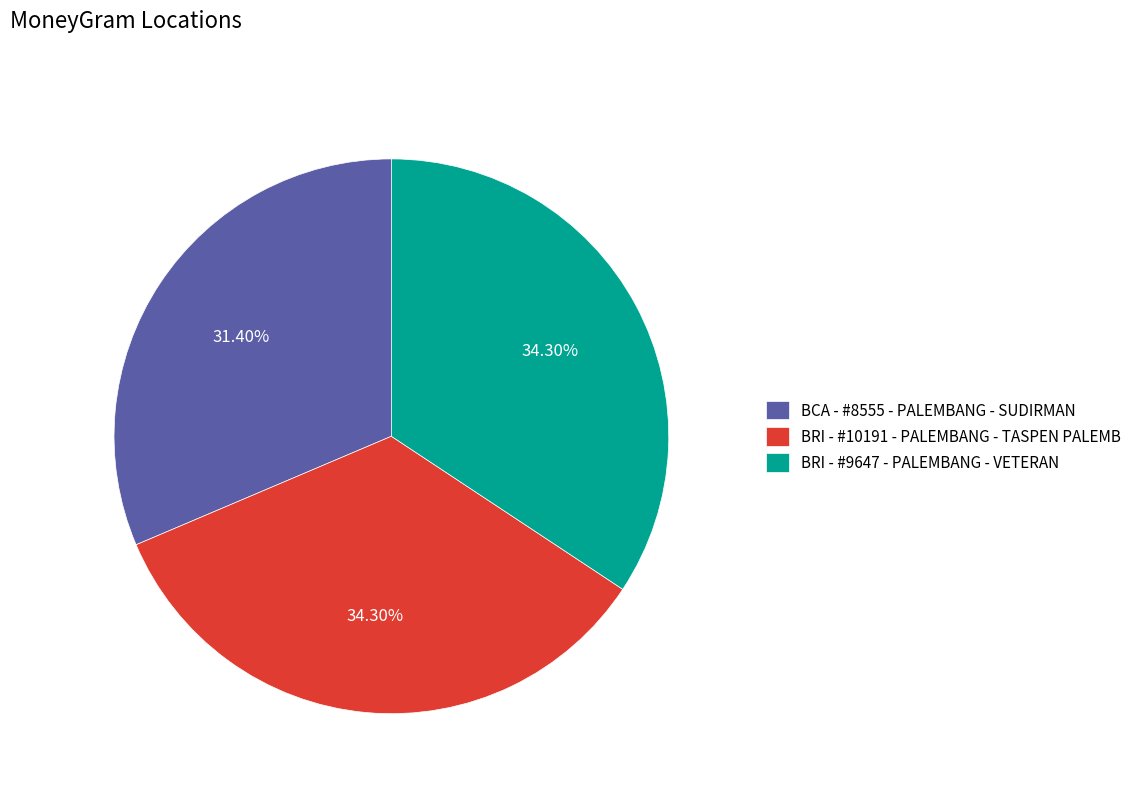

The BRI - #9647 - PALEMBANG - VETERAN slice represents 34% of the pie. True or false?

True